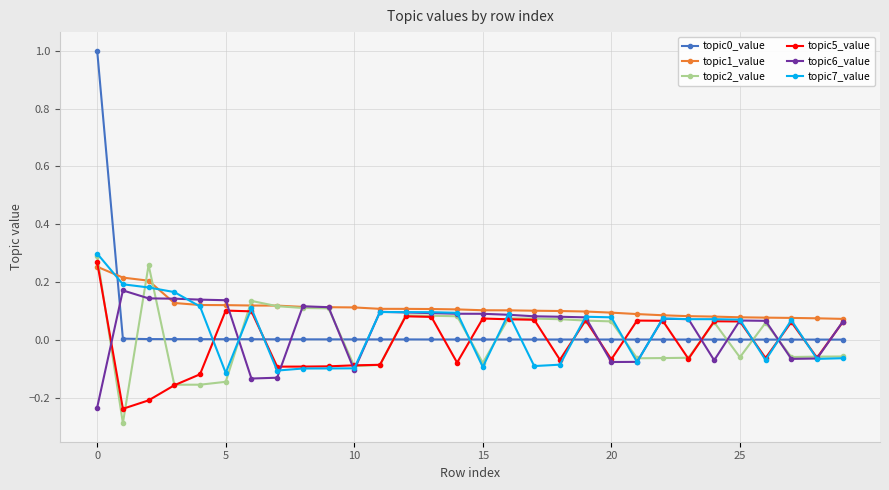

True or false: topic2_value and topic0_value intersect in this chart.

True